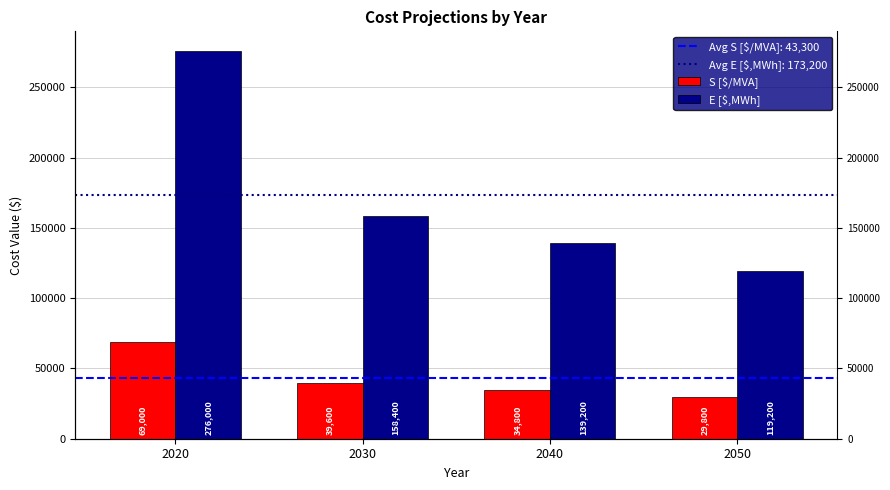

Where does the S [$/MVA] series first go above 39600?

2020